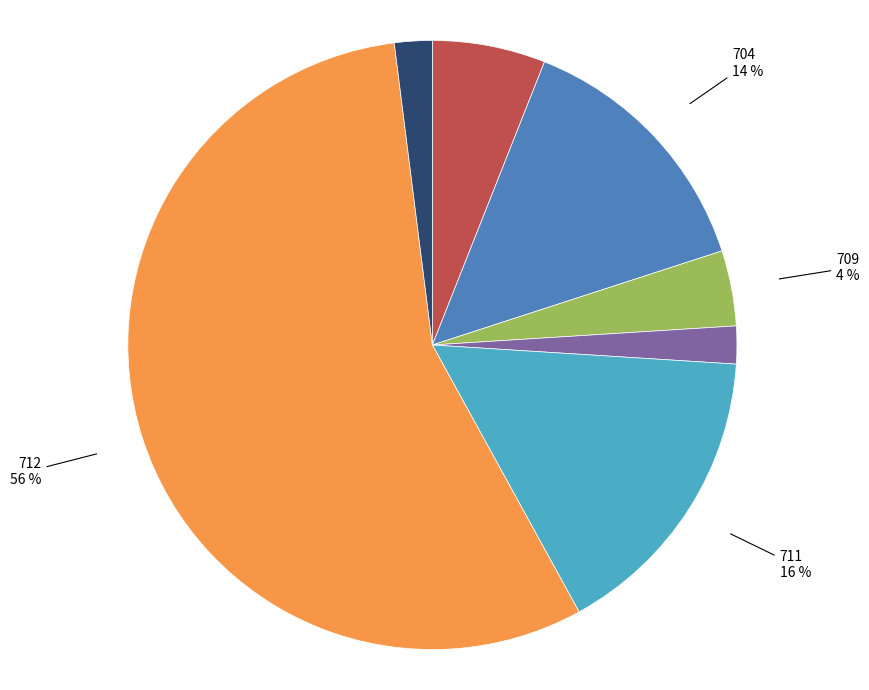

Is there any slice that represents more than half of the pie?

Yes